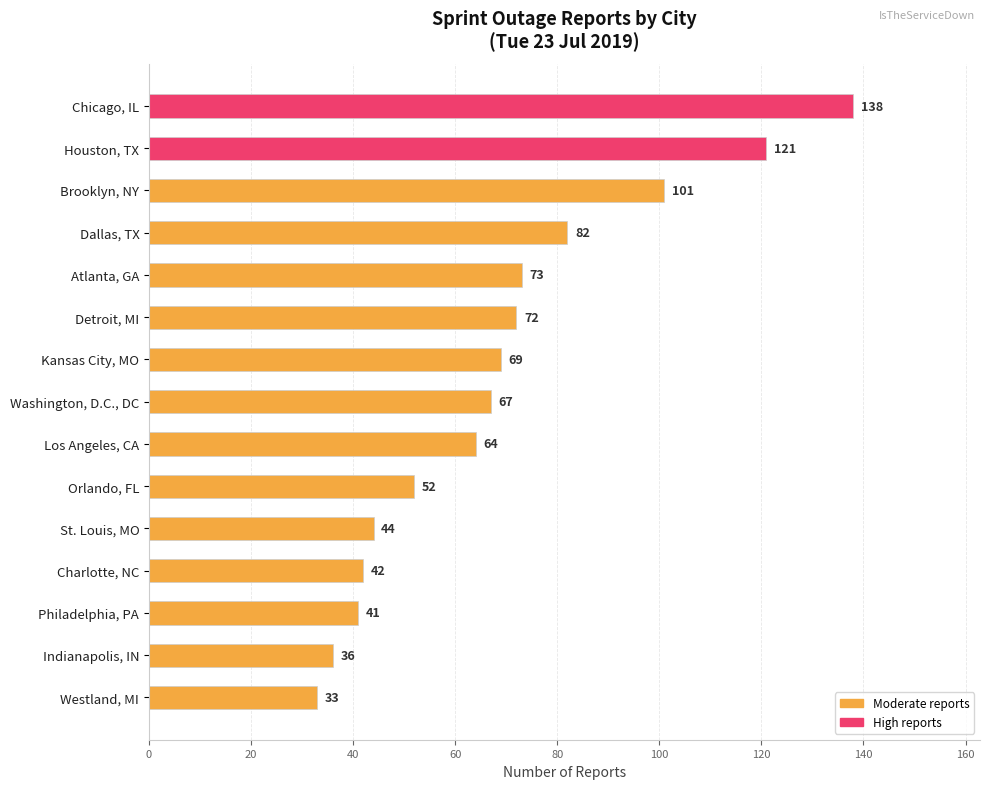

Approximately how many times larger is the value at Atlanta, GA compared to Dallas, TX?

0.9